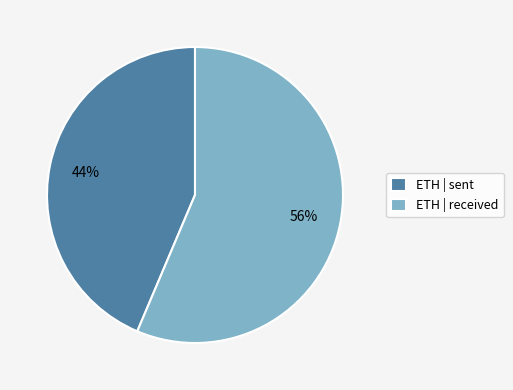

To the nearest percent, what is the average slice percentage?

50%